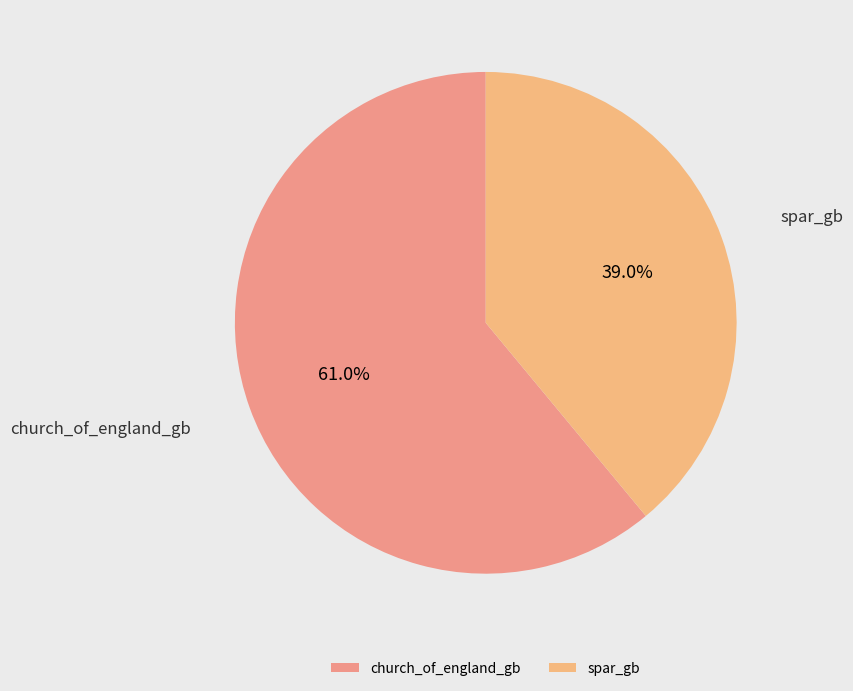

To the nearest percent, what is the average slice percentage?

50%